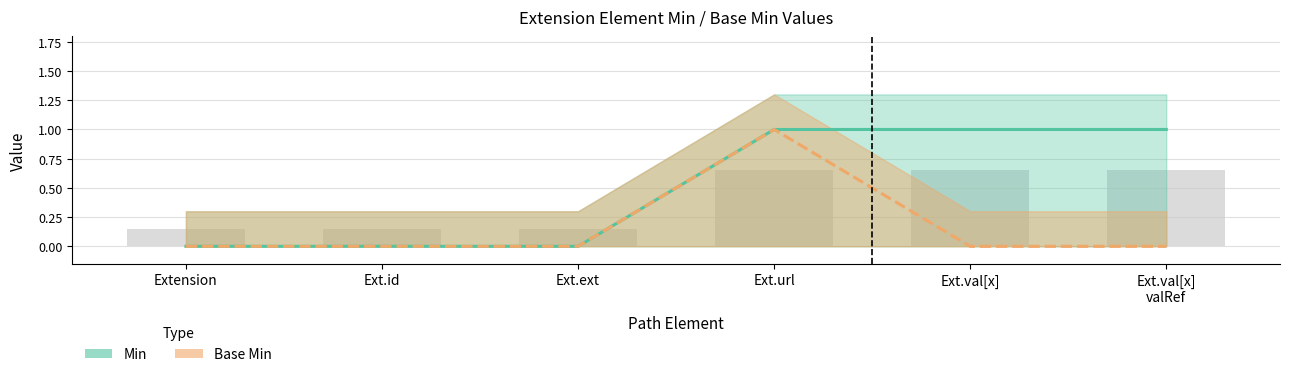

Reading left to right, extract all data points from this chart.

Min: Extension=0	Ext.id=0	Ext.ext=0	Ext.url=1	Ext.val[x]=1	Ext.val[x]
valRef=1
Base Min: Extension=0	Ext.id=0	Ext.ext=0	Ext.url=1	Ext.val[x]=0	Ext.val[x]
valRef=0